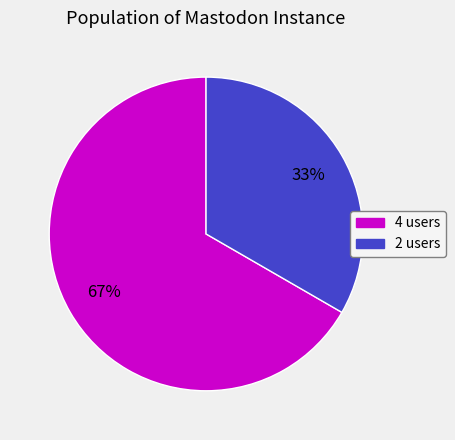

What is the majority slice?

4 users